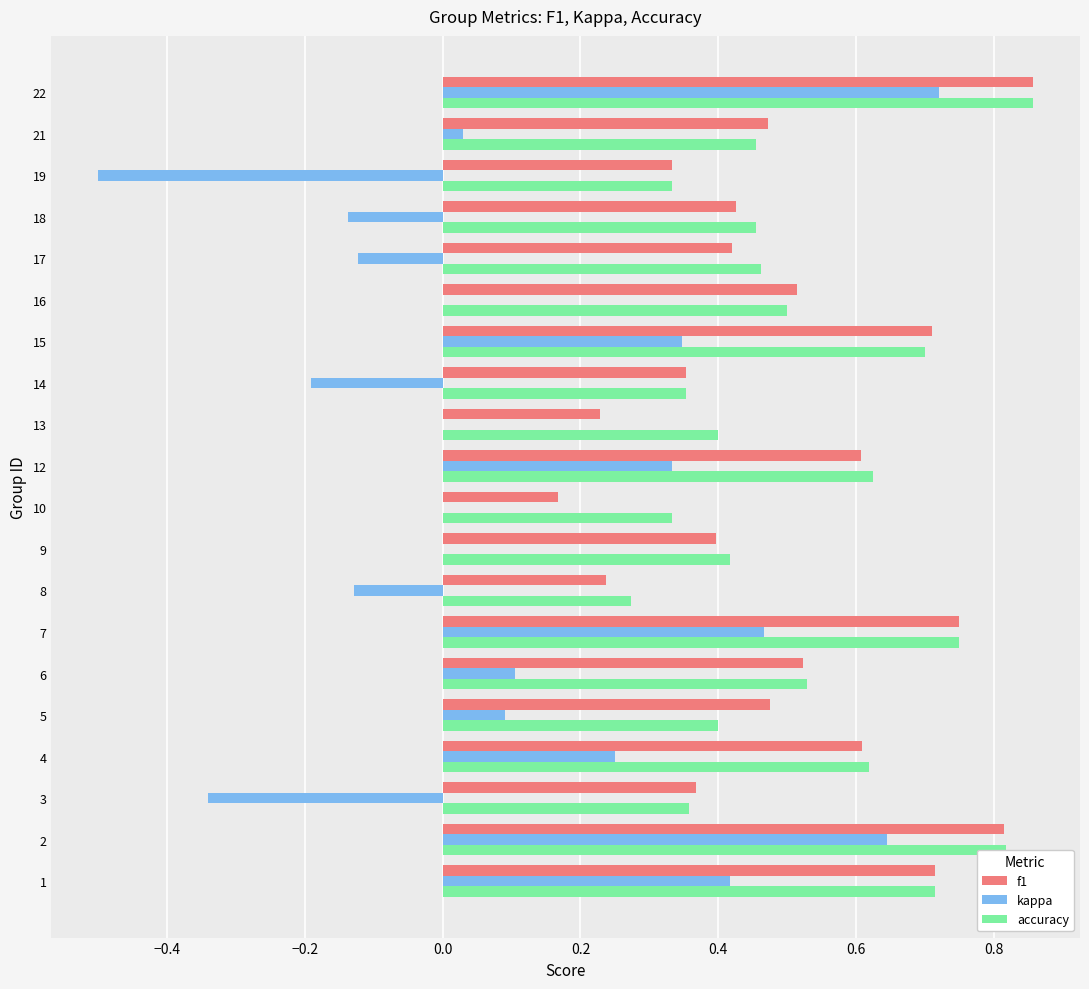

Which series changed the most between 4 and 16?

kappa